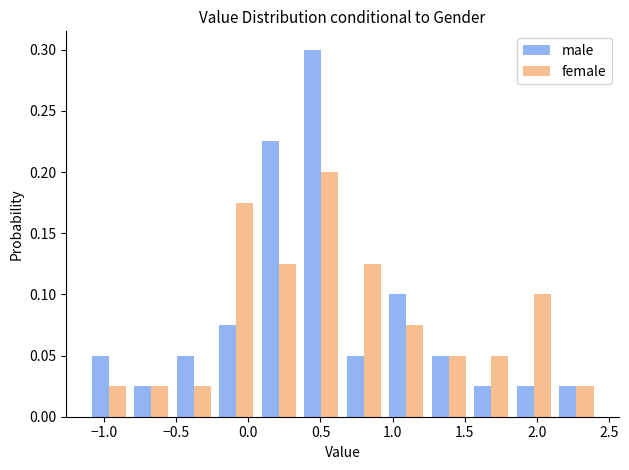

What is the height of the male bar covering 1.25 to 1.55 on the x-axis? Neither the bar edges nor the heights are printed on the chart, so give them approximately, as read against the axes.

0.050